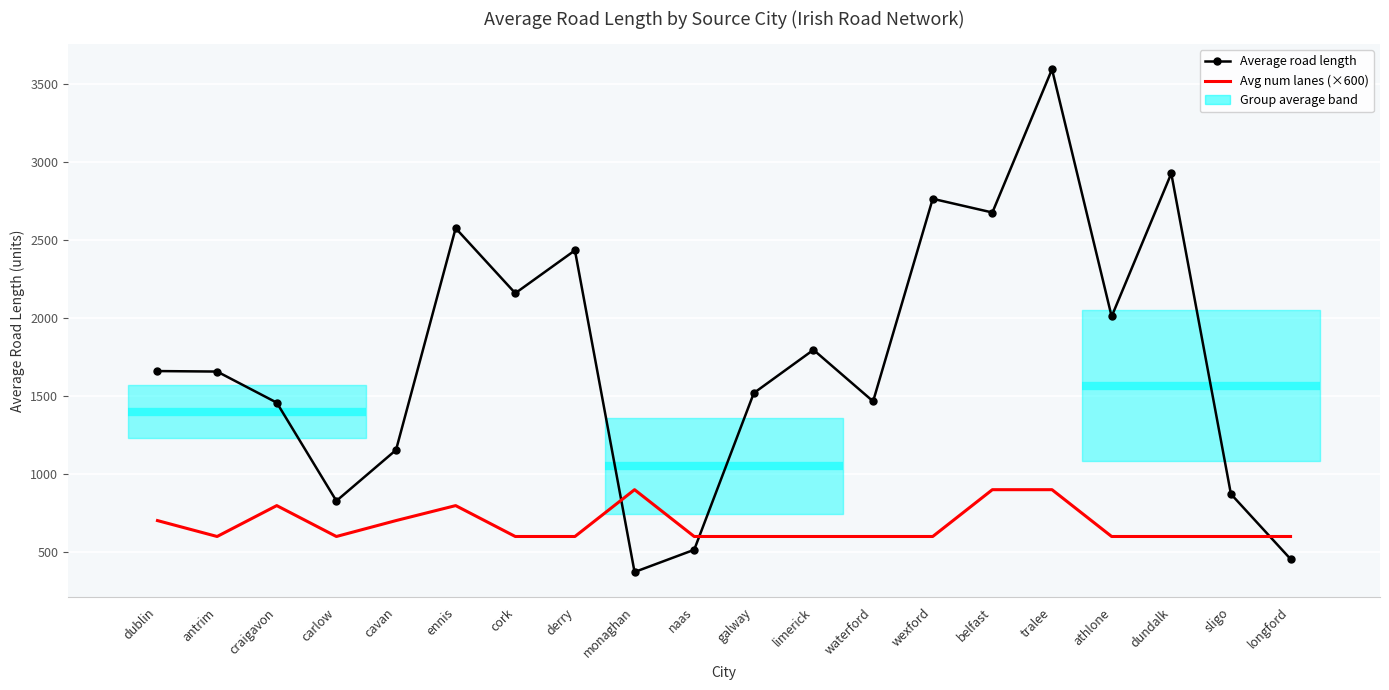

What is the minimum value for Average road length?

372.3